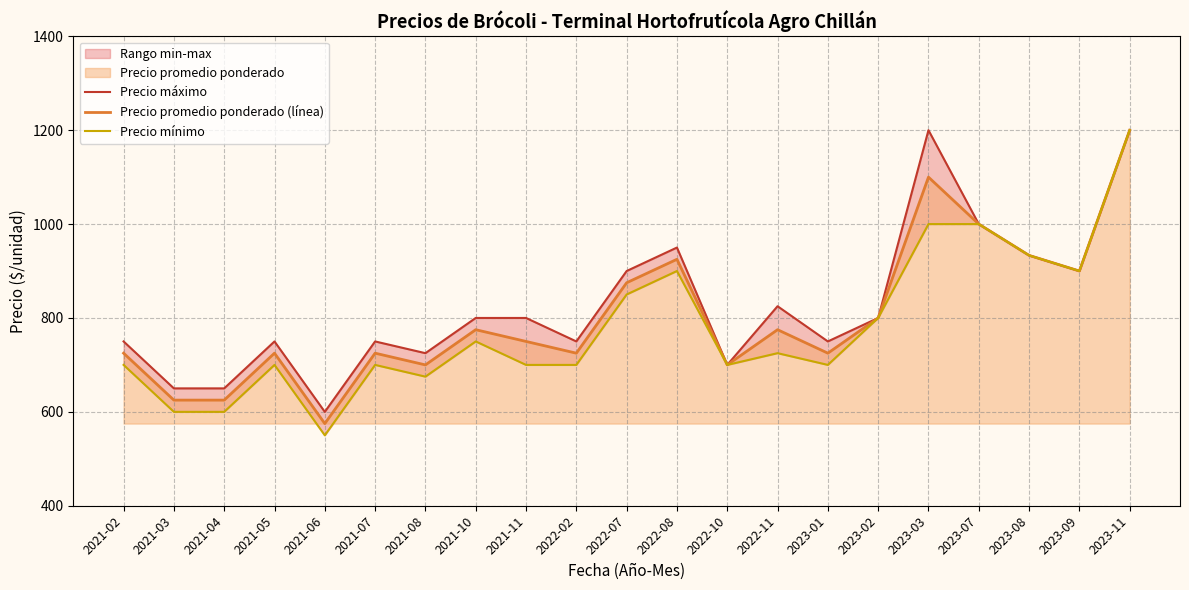

Reading left to right, extract all data points from this chart.

Precio máximo: 2021-02=750.0	2021-03=650.0	2021-04=650.0	2021-05=750.0	2021-06=600.0	2021-07=750.0	2021-08=725.0	2021-10=800.0	2021-11=800.0	2022-02=750.0	2022-07=900.0	2022-08=950.0	2022-10=700.0	2022-11=825.0	2023-01=750.0	2023-02=800.0	2023-03=1200.0	2023-07=1000.0	2023-08=933.3	2023-09=900.0	2023-11=1200.0
Precio promedio ponderado (línea): 2021-02=725.0	2021-03=625.0	2021-04=625.0	2021-05=725.0	2021-06=575.0	2021-07=725.0	2021-08=700.0	2021-10=775.0	2021-11=750.0	2022-02=725.0	2022-07=875.0	2022-08=925.0	2022-10=700.0	2022-11=775.0	2023-01=725.0	2023-02=800.0	2023-03=1100.0	2023-07=1000.0	2023-08=933.3	2023-09=900.0	2023-11=1200.0
Precio mínimo: 2021-02=700.0	2021-03=600.0	2021-04=600.0	2021-05=700.0	2021-06=550.0	2021-07=700.0	2021-08=675.0	2021-10=750.0	2021-11=700.0	2022-02=700.0	2022-07=850.0	2022-08=900.0	2022-10=700.0	2022-11=725.0	2023-01=700.0	2023-02=800.0	2023-03=1000.0	2023-07=1000.0	2023-08=933.3	2023-09=900.0	2023-11=1200.0